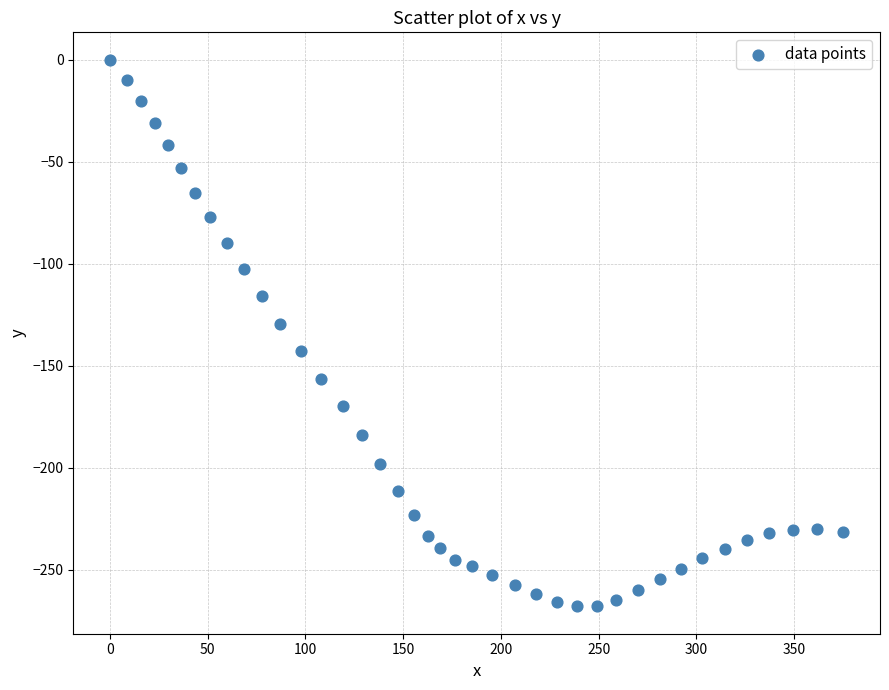

What Y value in the scatter plot is closest to -134?

-129.4